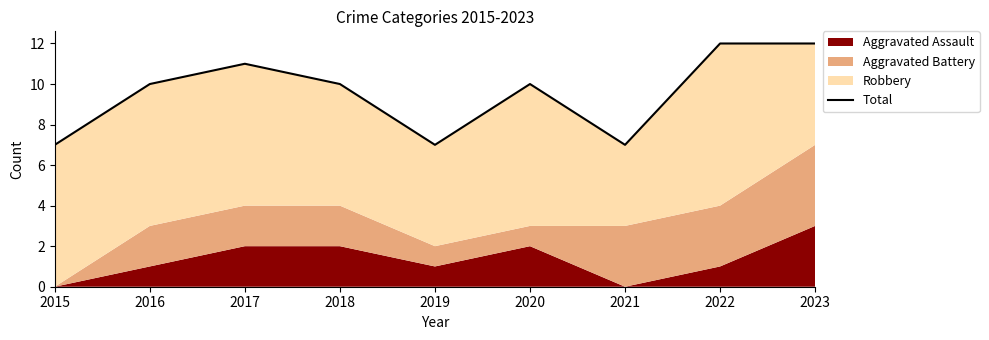

What is the sum of all values?

86